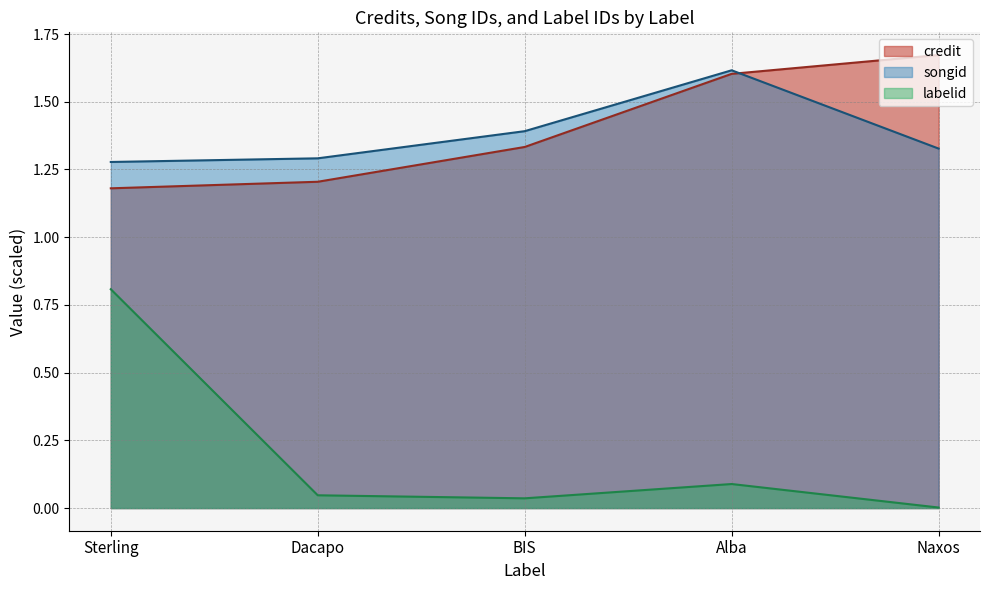

How many lines are shown in the chart?

3